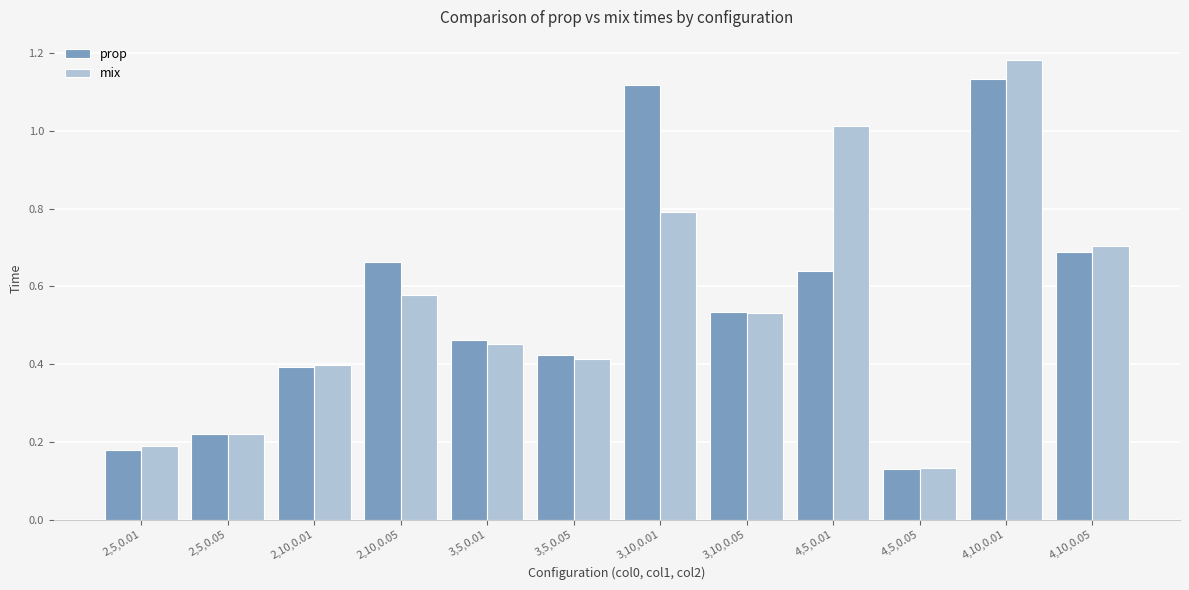

At which category is the sum across all series the highest?

4,10,0.01